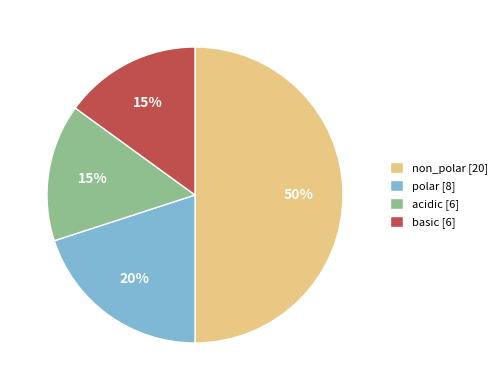

Between acidic [6] and non_polar [20], which is larger?

non_polar [20]